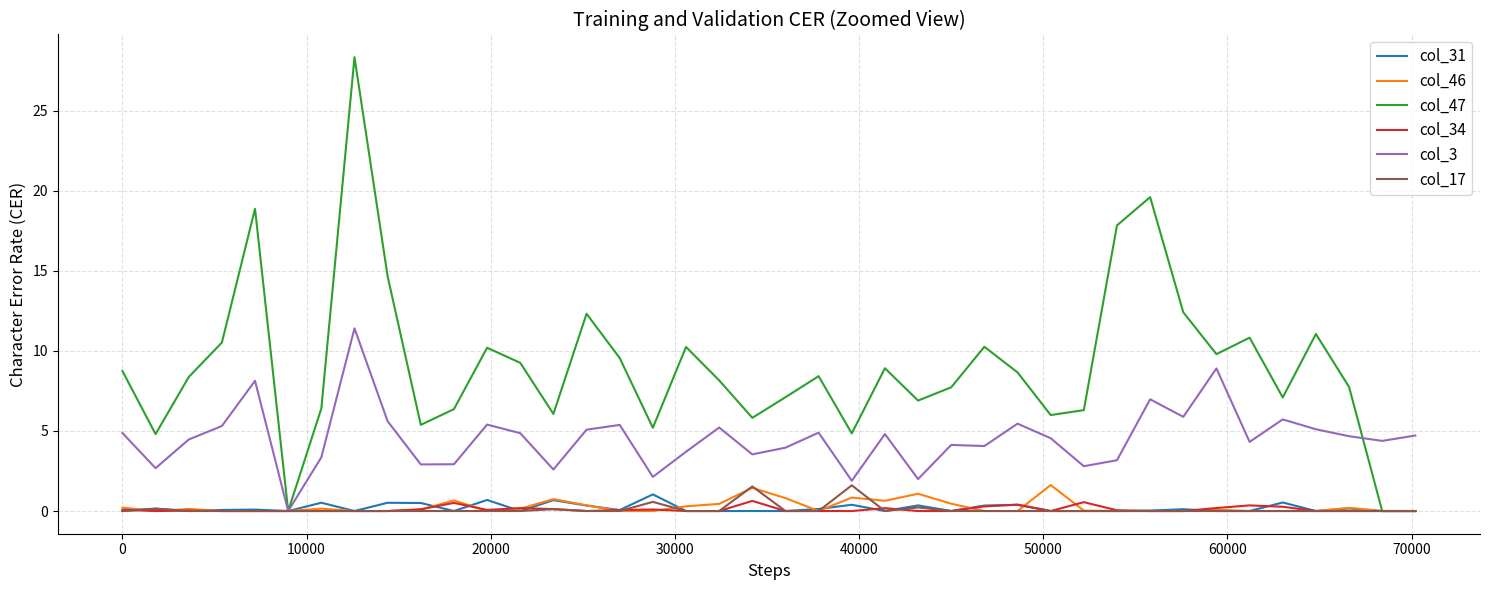

Which series has the widest spread of values?

col_47